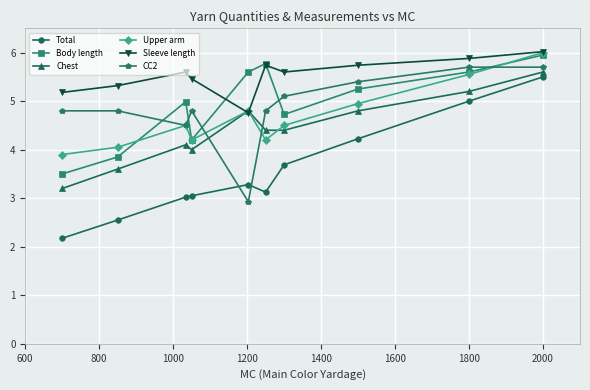

Which series has the largest total across all categories?

Sleeve length